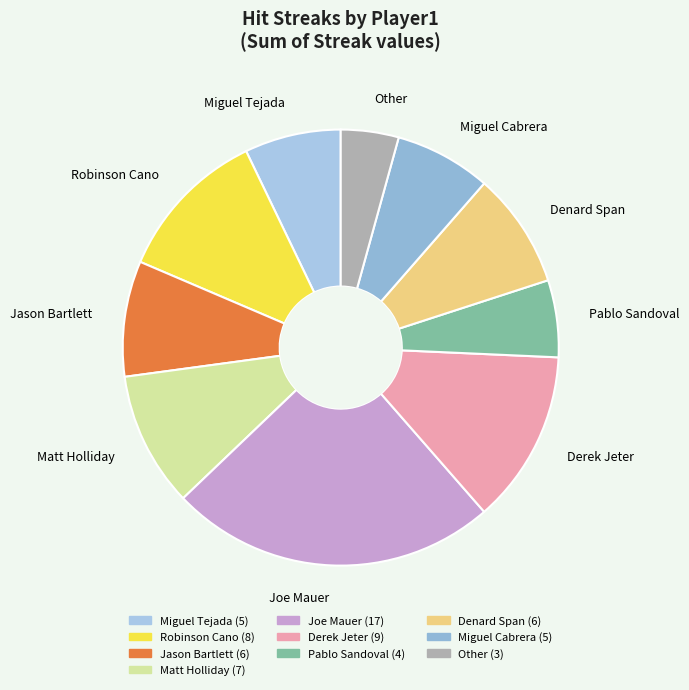

Count the number of slices in the pie.

10